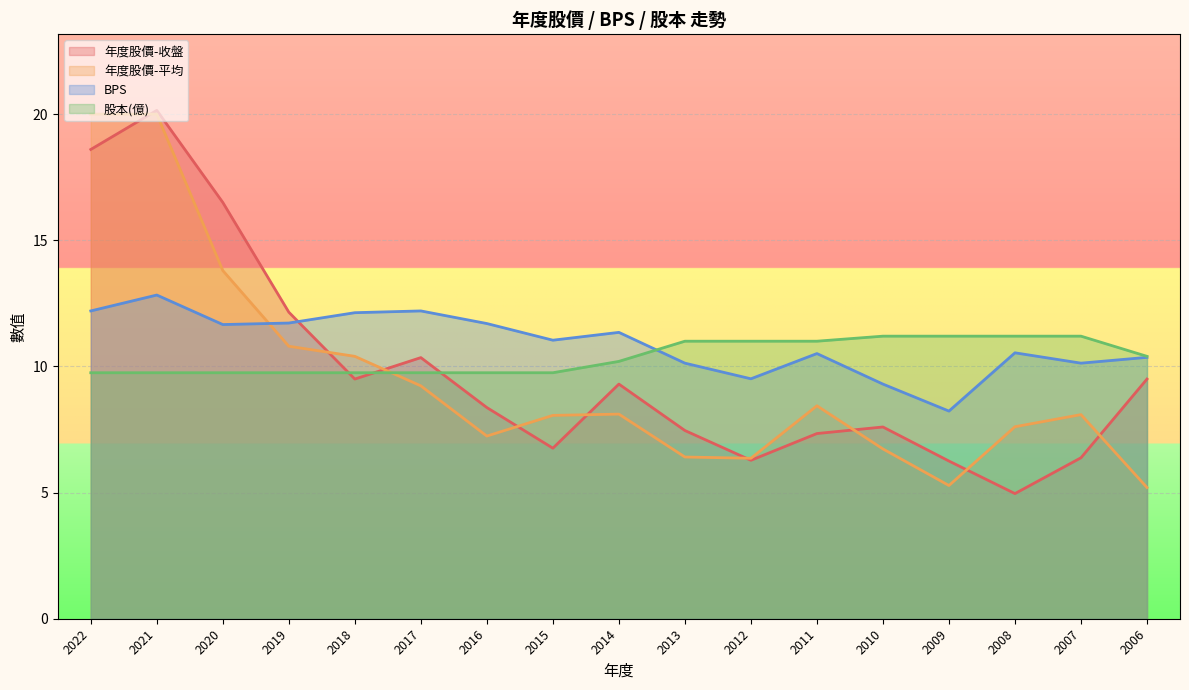

What is the value of the 年度股價-收盤 point at the 5th from the left?

9.5